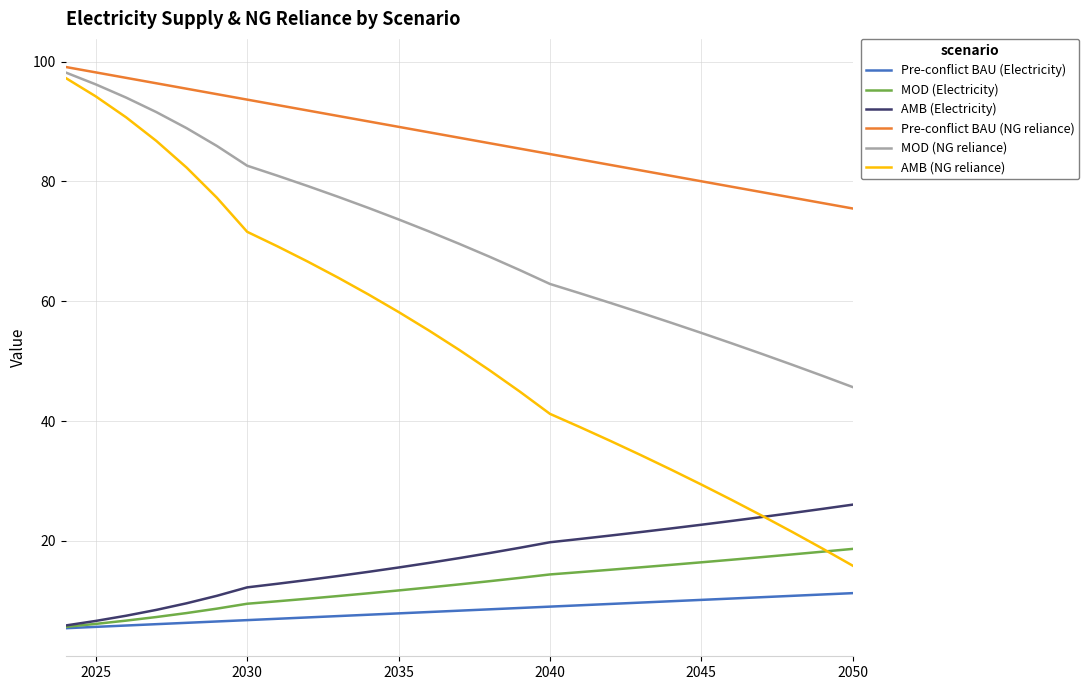

What is the minimum value shown in the chart?

5.4